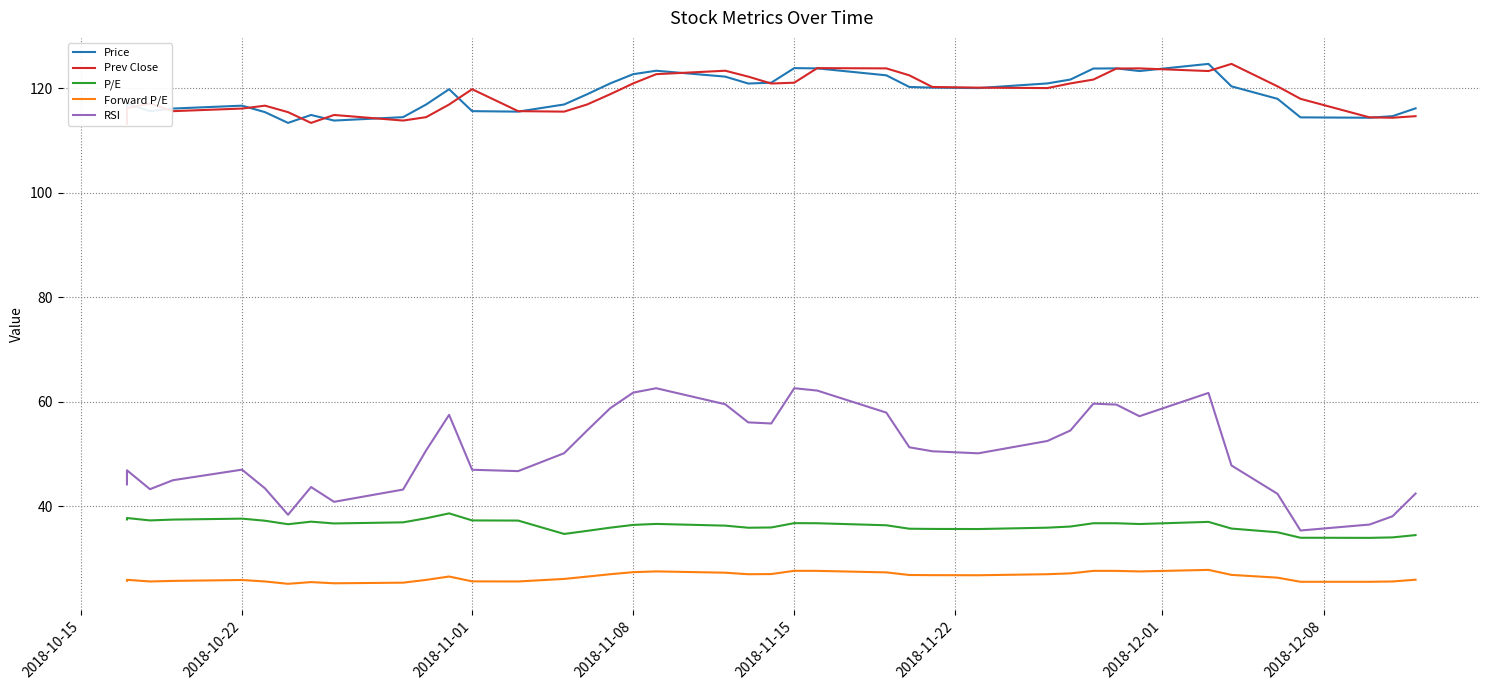

How many series are shown in this chart?

5